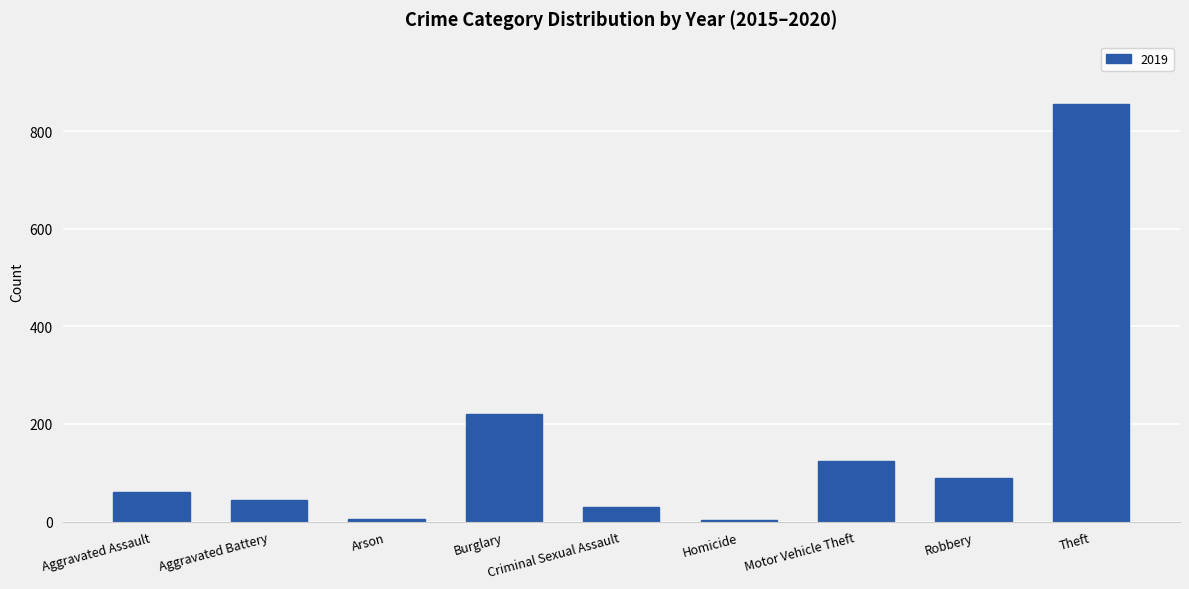

Is it true that the value at Motor Vehicle Theft is 45?

False